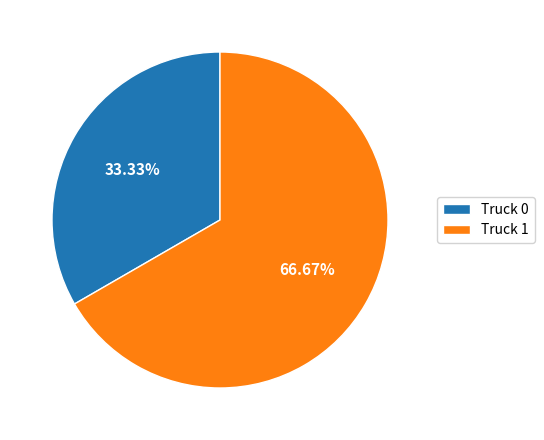

Between Truck 1 and Truck 0, which is larger?

Truck 1